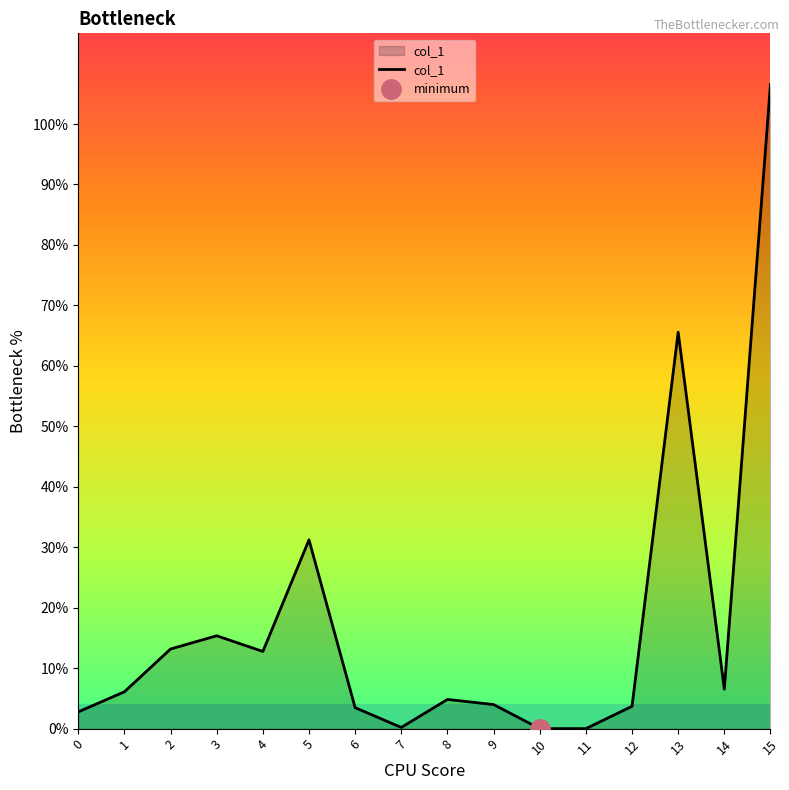

What is the change in value from 2 to 11?

-13.2